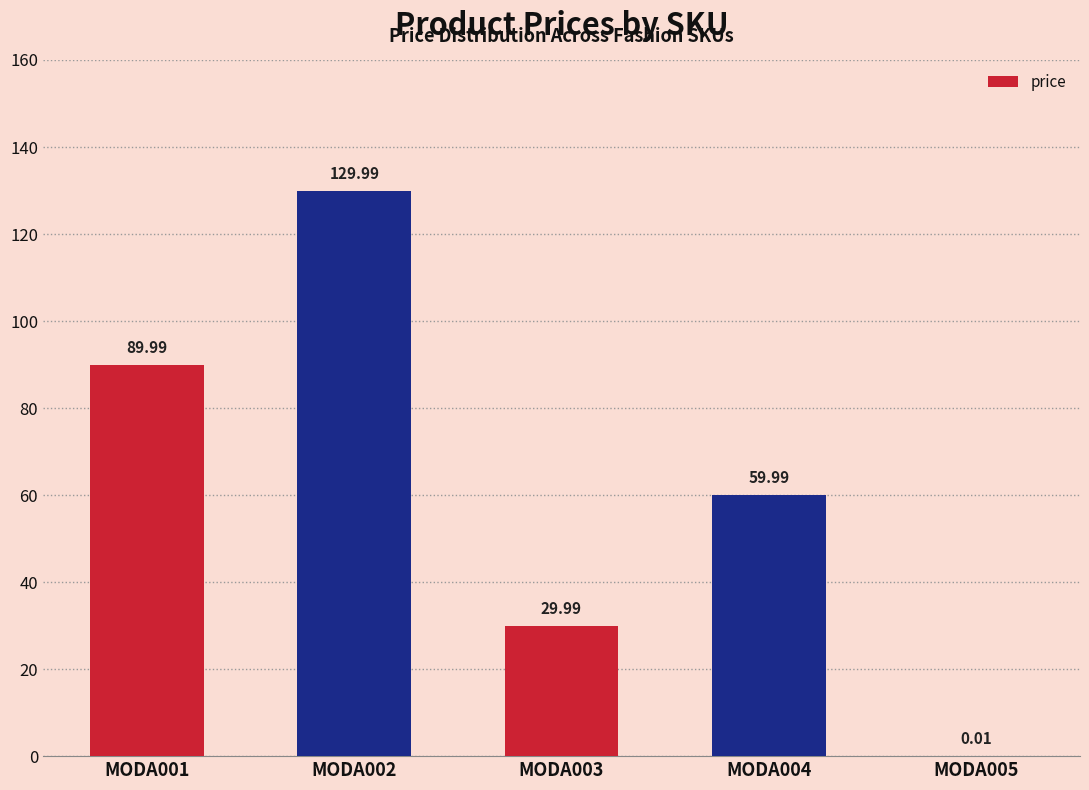

What is the sum of all values?

310.0